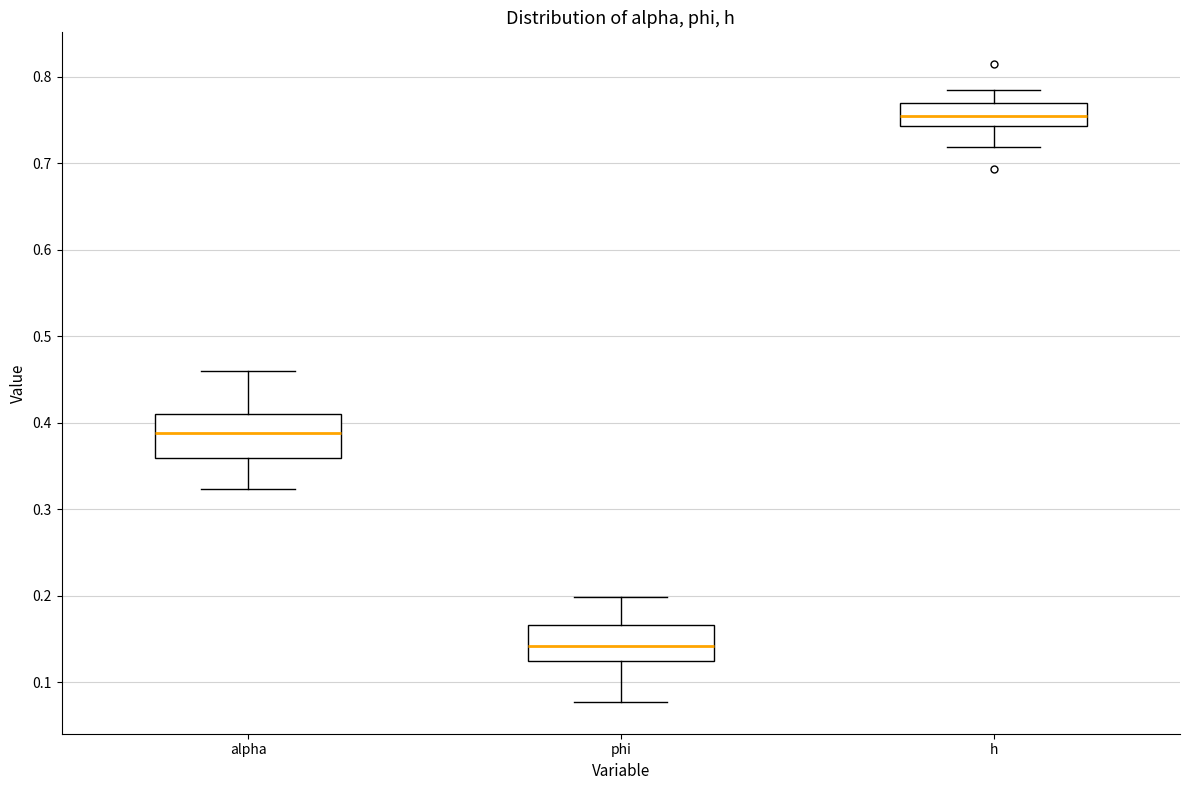

Where is the upper edge of the box for h on the y-axis? The values are not printed on the chart, so give them approximately, as read against the axis.

0.77